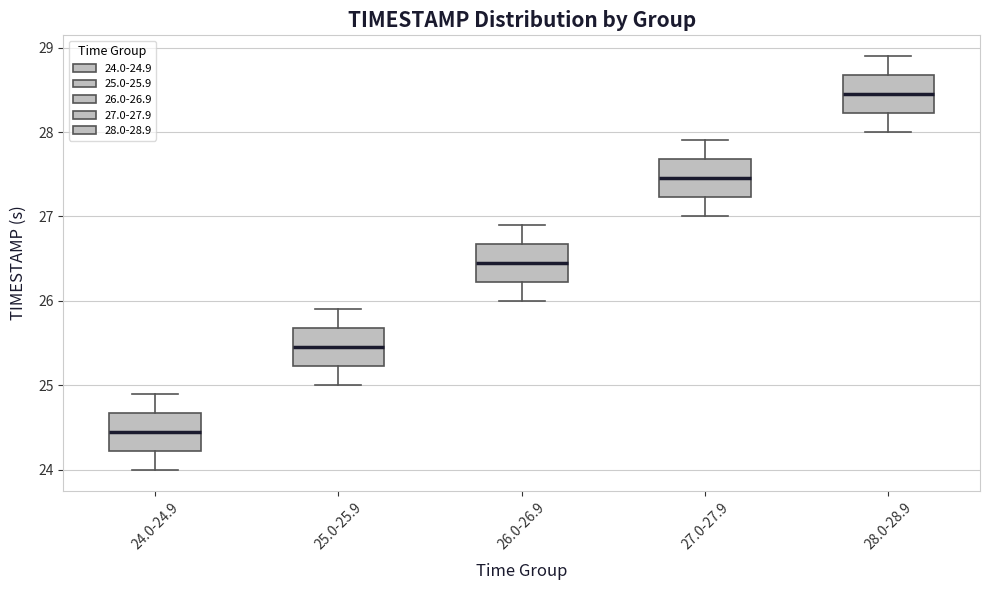

Which box's median line is the highest?

28.0-28.9